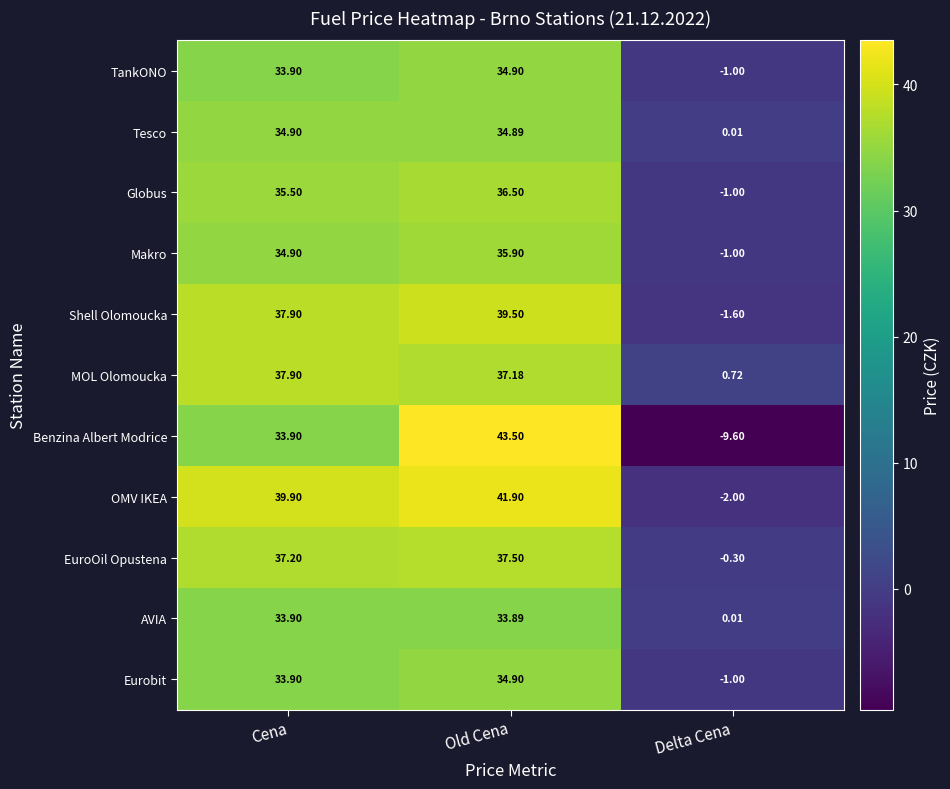

At which category is the sum across all series the highest?

Old Cena